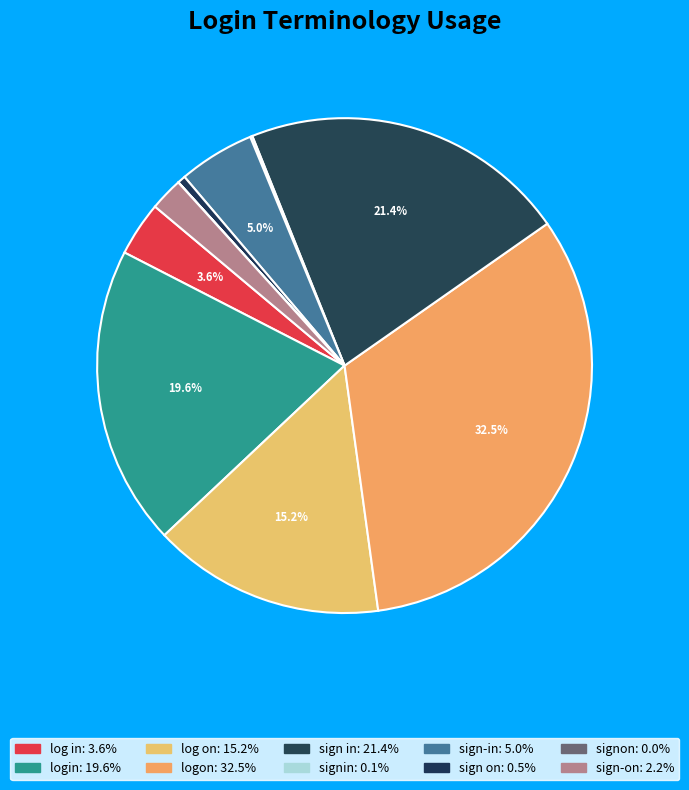

Does any single category account for the majority?

No